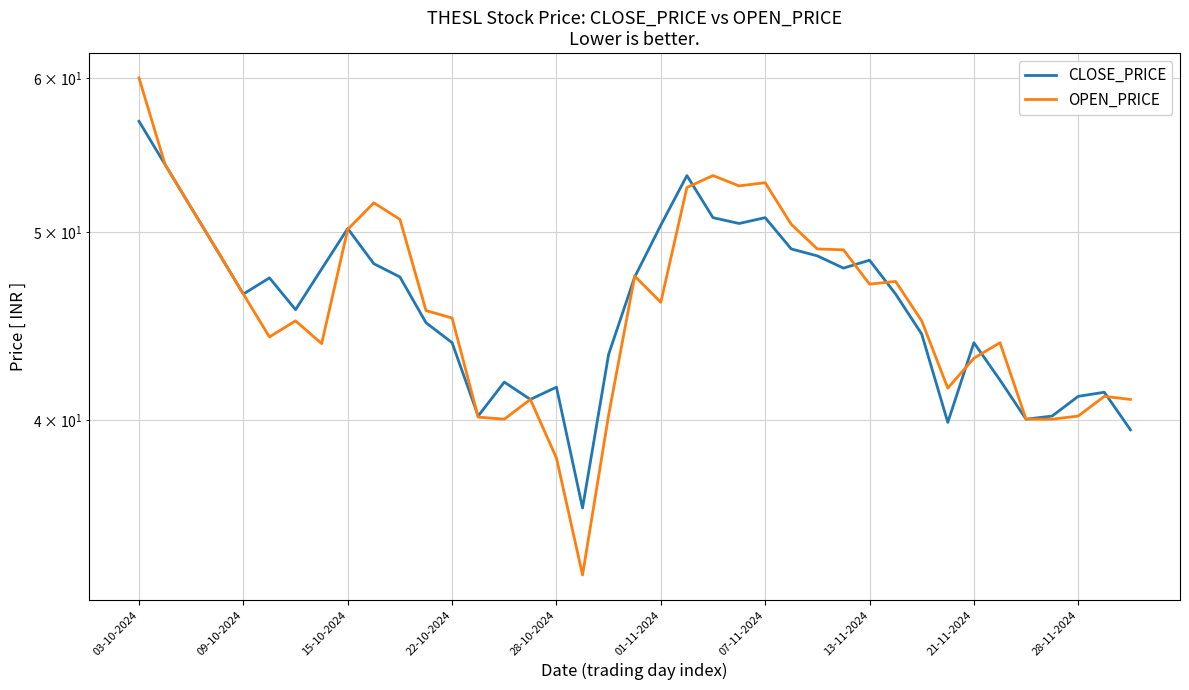

Reading left to right, what are all the values shown in this chart?

CLOSE_PRICE: 57.0	54.1	51.5	48.9	46.5	47.4	45.6	47.9	50.2	48.1	47.4	44.9	43.9	40.2	41.9	41.0	41.6	36.0	43.2	47.4	50.4	53.5	50.9	50.5	50.9	49.0	48.6	47.9	48.4	46.5	44.3	39.9	43.9	42.0	40.0	40.2	41.1	41.4	39.5
OPEN_PRICE: 60.0	54.1	51.5	48.9	46.5	44.1	45.0	43.8	50.1	51.8	50.8	45.5	45.1	40.1	40.0	41.0	38.2	33.3	40.2	47.5	46.0	52.7	53.5	52.8	53.0	50.5	49.0	49.0	47.0	47.1	45.0	41.5	43.0	43.9	40.0	40.0	40.2	41.1	41.0